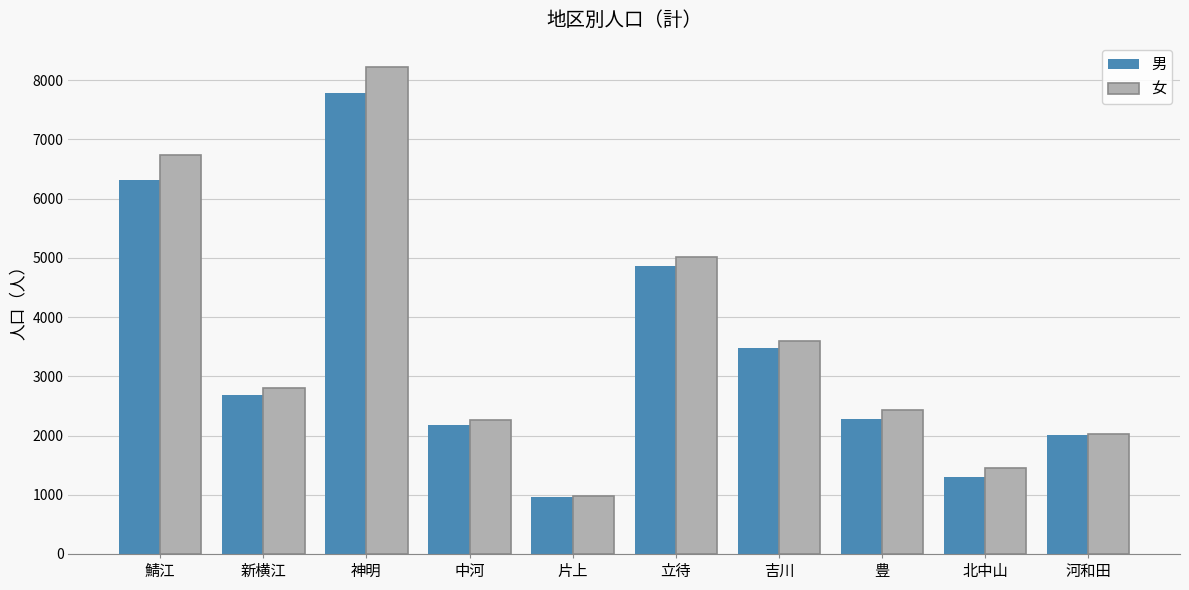

Reading right to left, what are all the values shown in this chart?

男: 河和田=2002	北中山=1297	豊=2284	吉川=3483	立待=4855	片上=959	中河=2185	神明=7776	新横江=2680	鯖江=6311
女: 河和田=2018	北中山=1455	豊=2426	吉川=3591	立待=5015	片上=987	中河=2258	神明=8222	新横江=2810	鯖江=6736